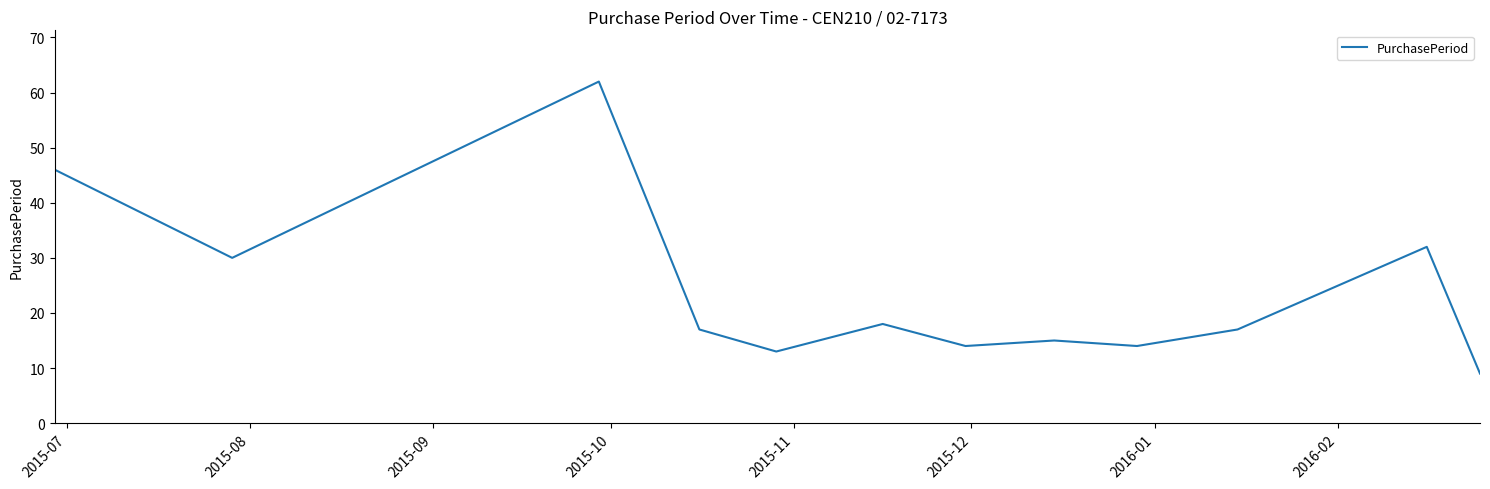

What is the greatest value displayed?

62